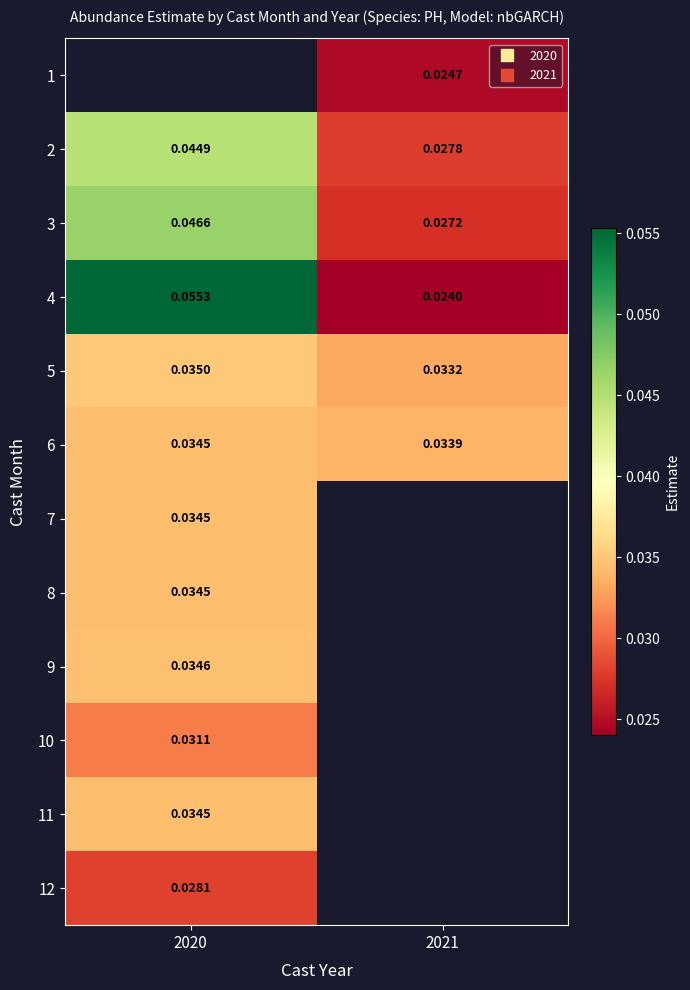

True or false: 3 has a value of 0.0 at 2021.

False